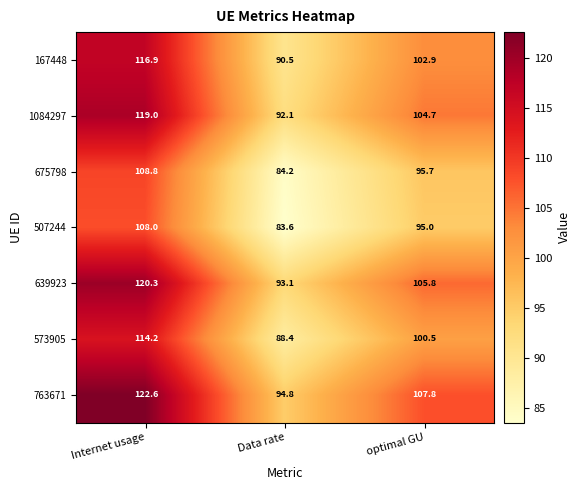

At which category is the sum across all series the highest?

Internet usage